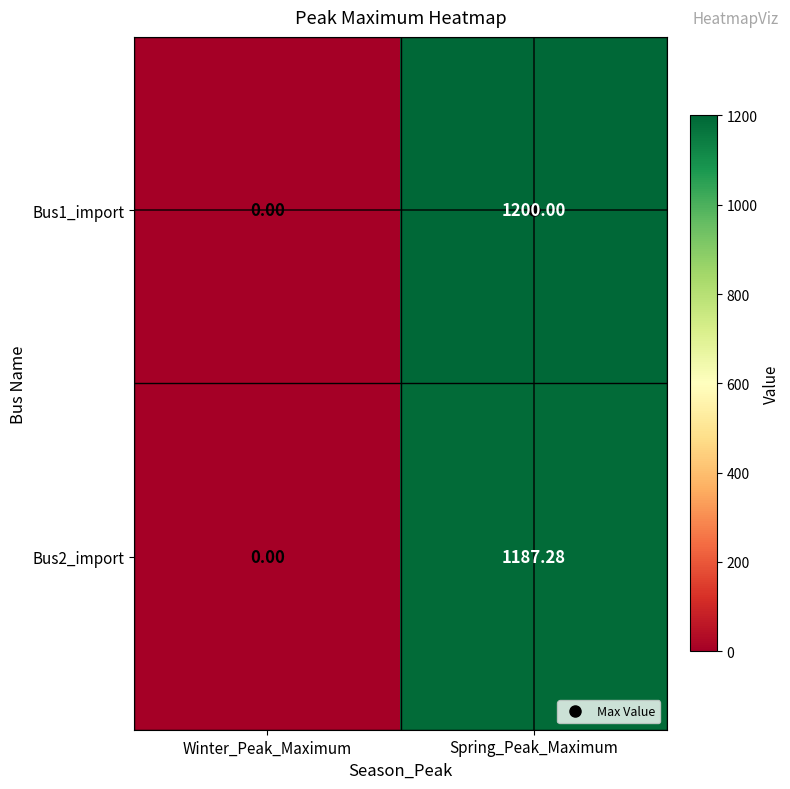

At which category is the sum across all series the highest?

Spring_Peak_Maximum